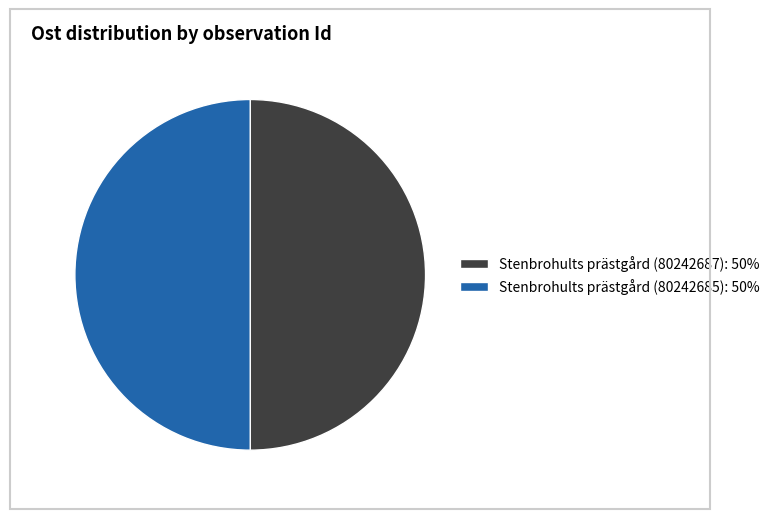

Is the sum of Stenbrohults prästgård (80242687) and Stenbrohults prästgård (80242685) greater than half?

Yes